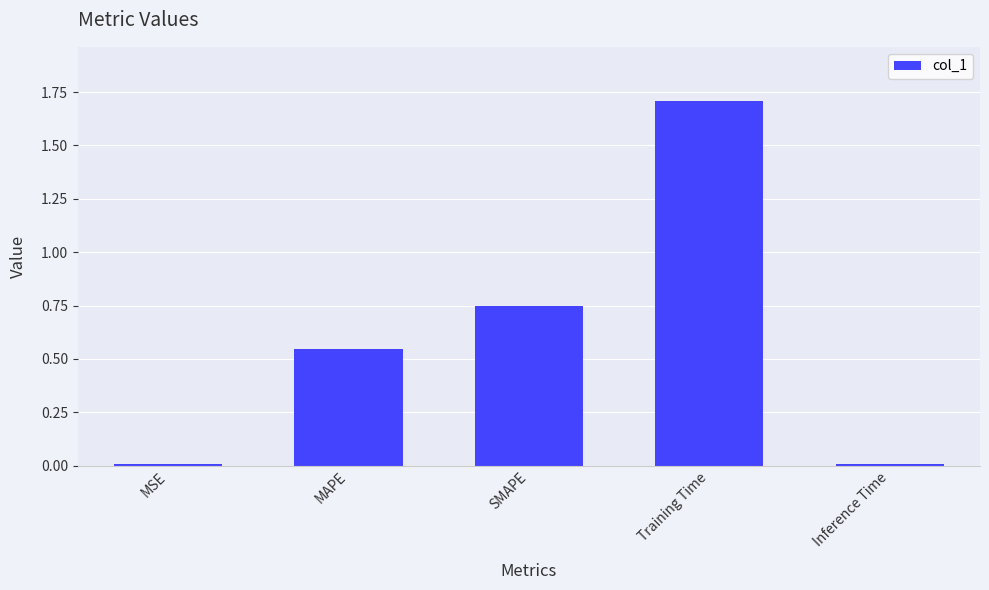

What is the difference between the values at MAPE and Training Time?

1.2